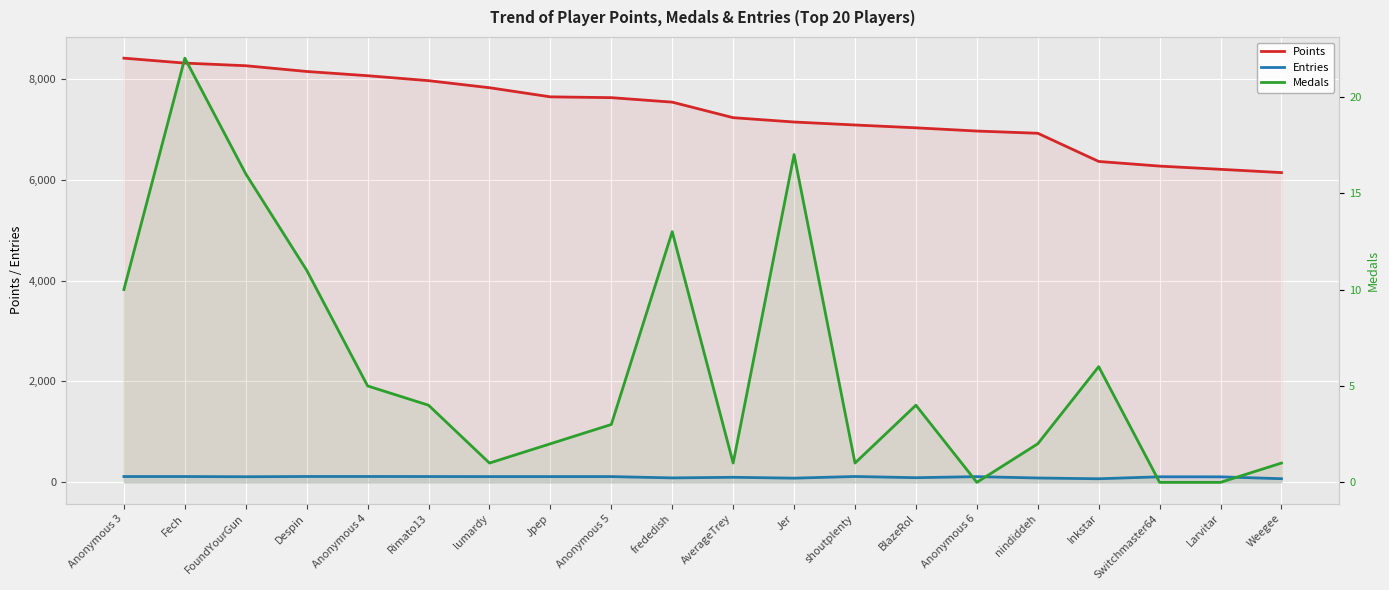

True or false: Points and Medals intersect in this chart.

False